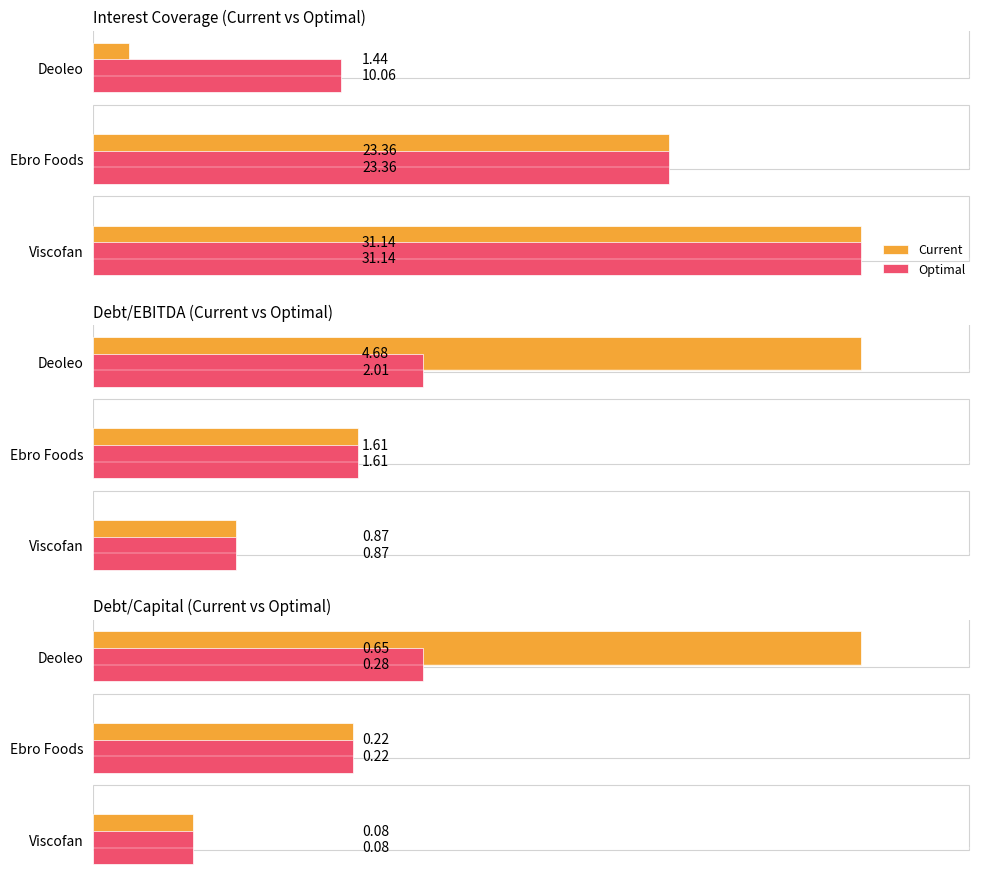

True or false: Optimal has a value of 0.2 at Ebro Foods.

True